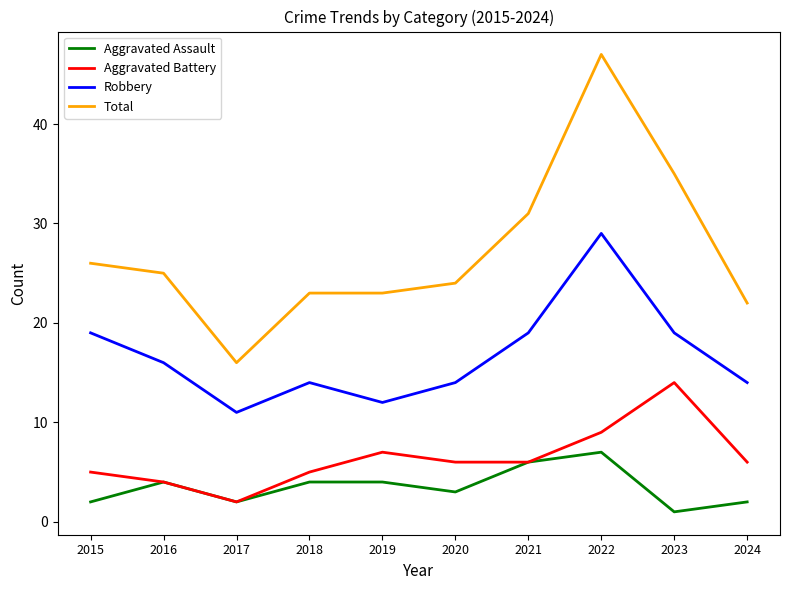

How many interior local valleys does the Aggravated Assault series have?

3